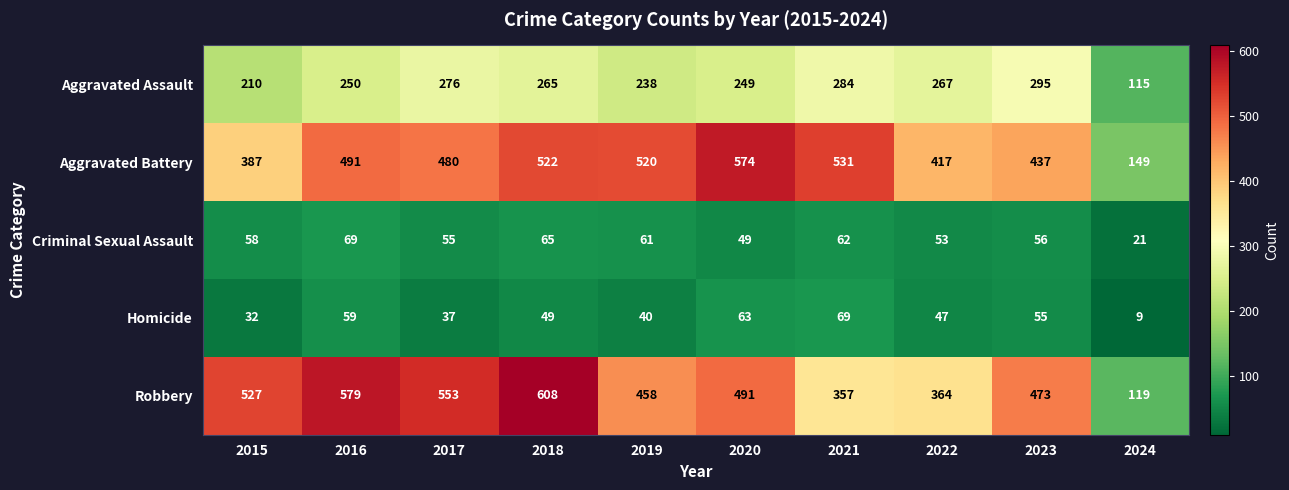

What value does the Homicide series have at 2024, to the nearest 10?

10